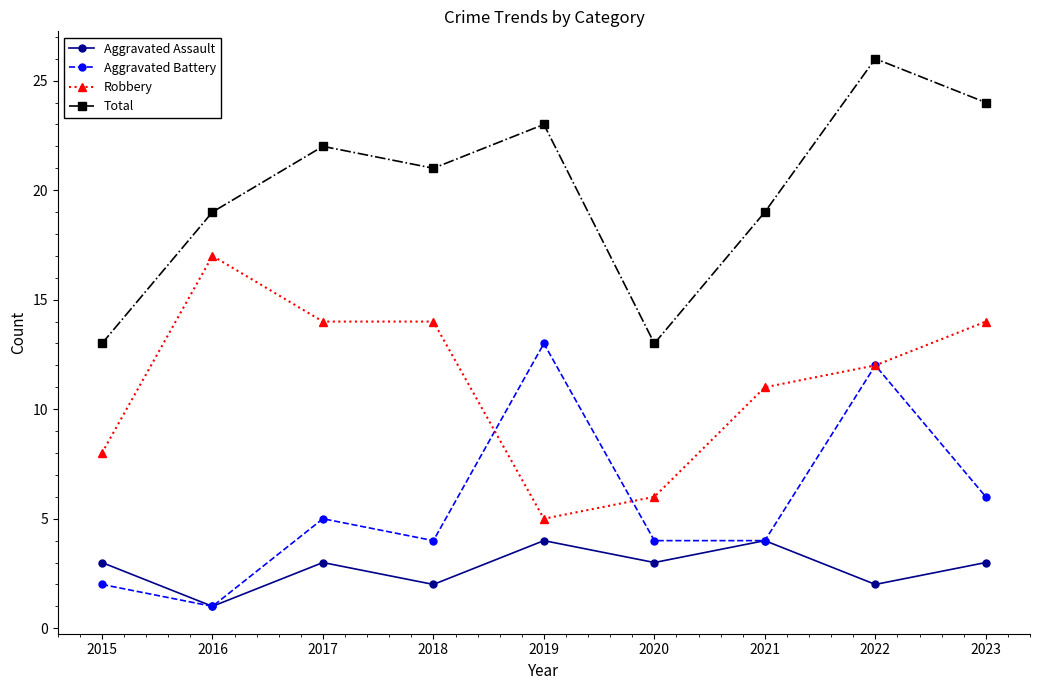

True or false: Total and Aggravated Assault cross at least once.

False